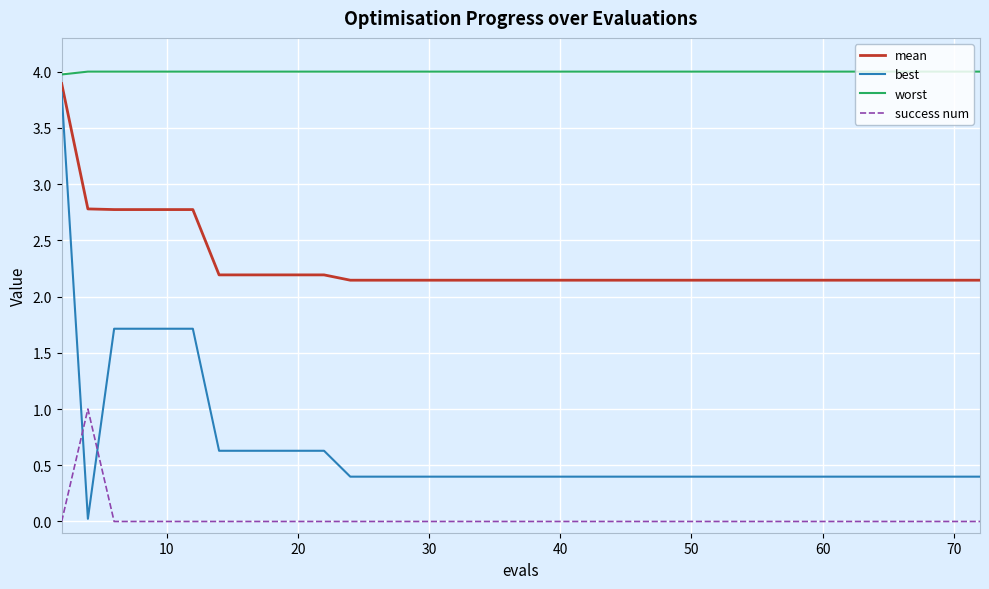

How many lines are shown in the chart?

4